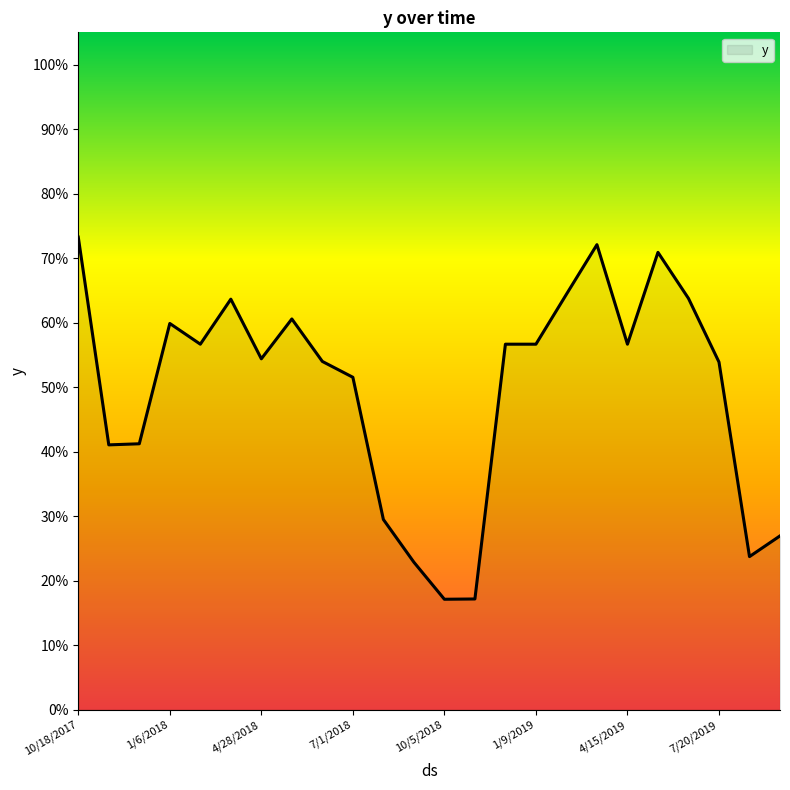

What is the difference between the maximum and minimum values?

0.6